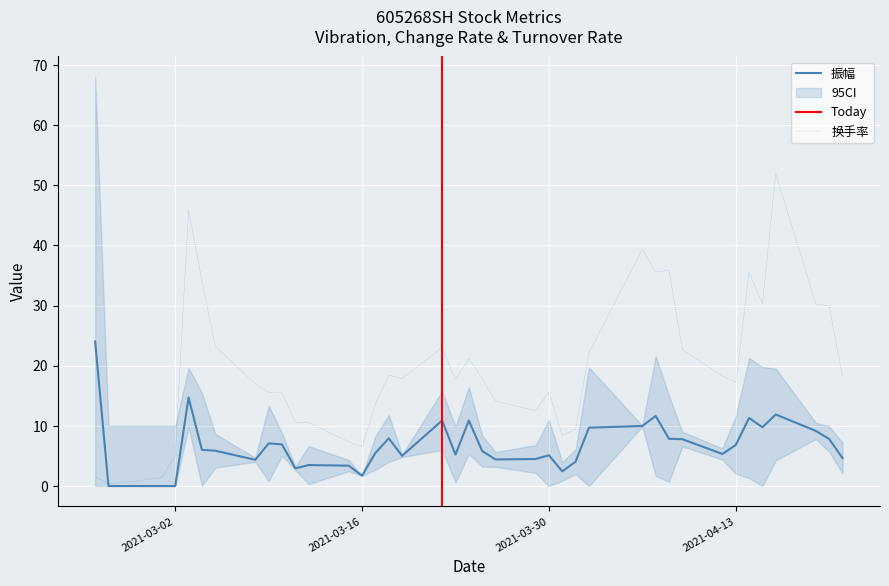

What is the lowest value of the 换手率 series?

0.4